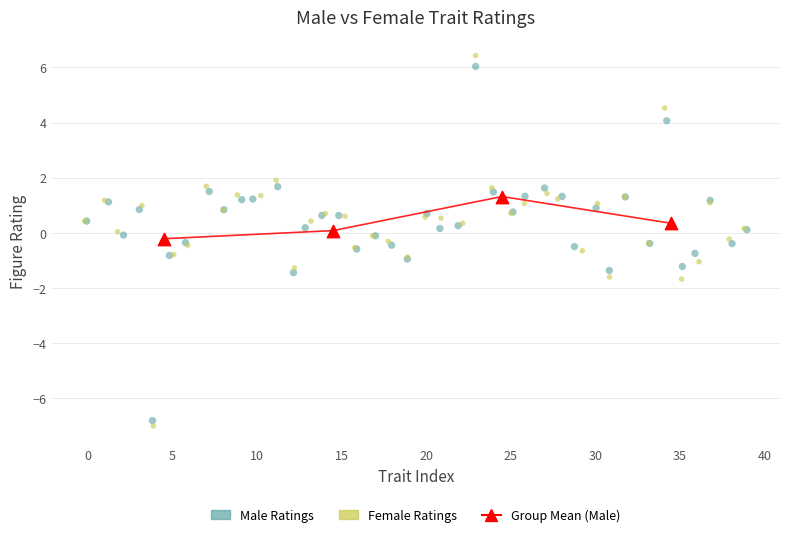

Which series has the largest Y range (max minus min)?

Female Ratings